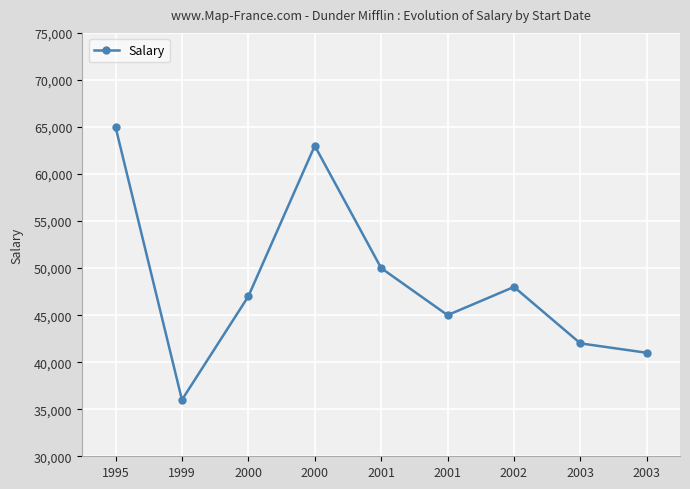

Reading right to left, list all the values displayed in this chart.

2003=41000	2003=42000	2002=48000	2001=45000	2001=50000	2000=63000	2000=47000	1999=36000	1995=65000